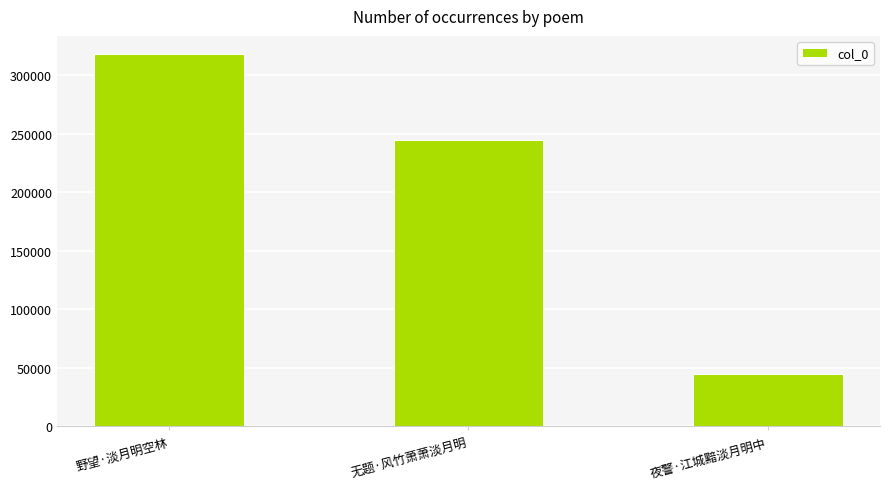

Rank the categories by value from lowest to highest.

夜警·江城黯淡月明中, 无题·风竹萧萧淡月明, 野望·淡月明空林